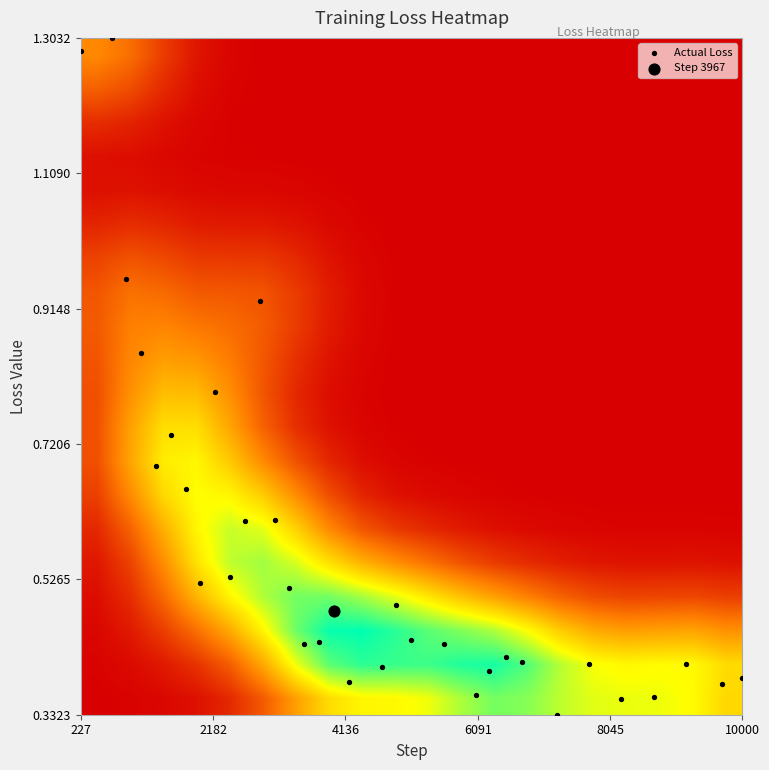

Count the number of categories in the chart.

33